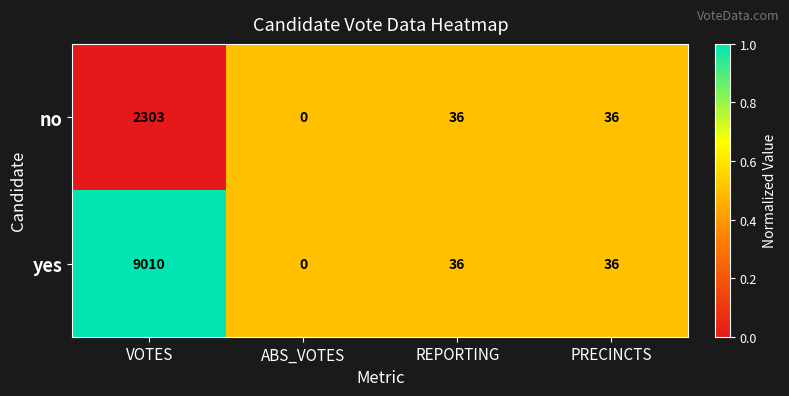

What is the maximum value shown in the chart?

9010